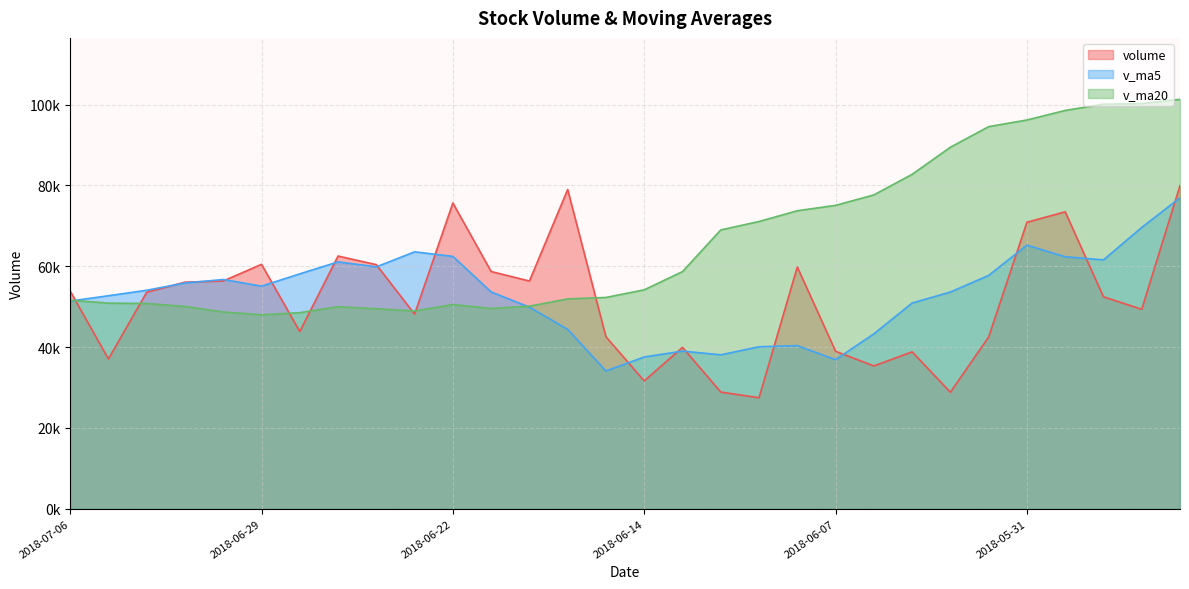

How many times do v_ma20 and v_ma5 cross each other?

2